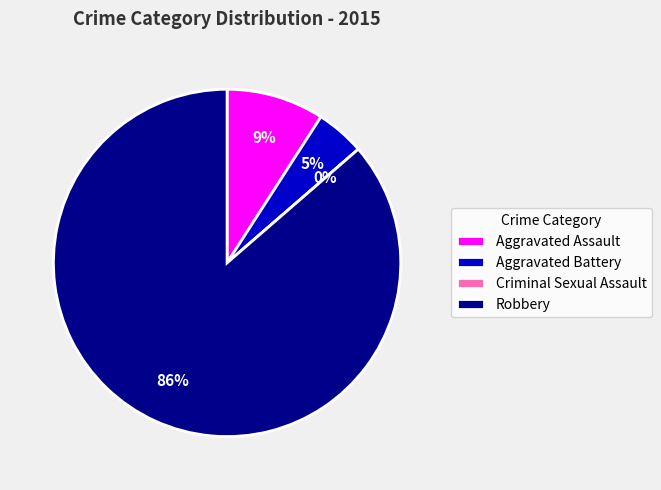

To the nearest percent, what percentage of the pie is Robbery?

86%